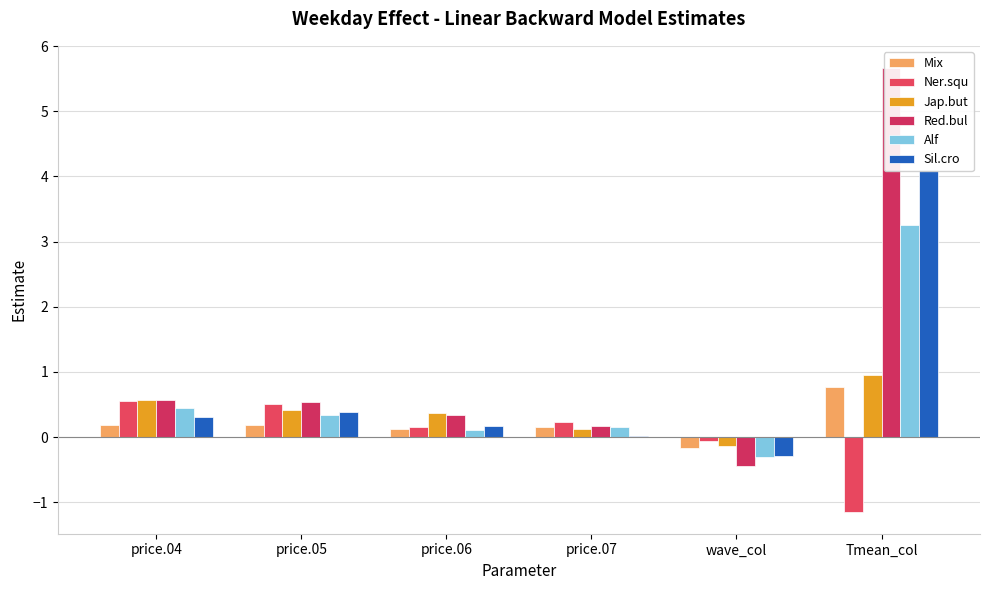

The Ner.squ series shows -0.1 at wave_col. True or false?

True